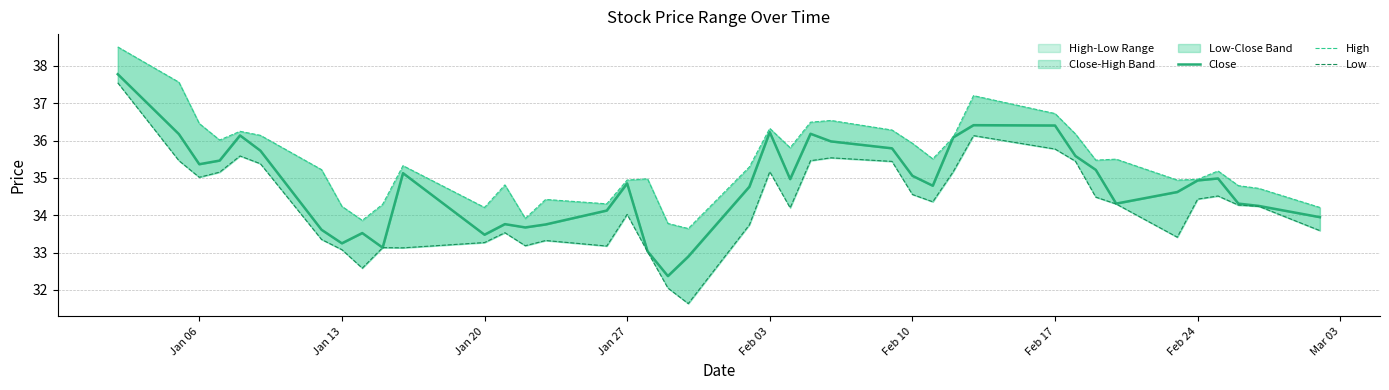

Rank the series by their maximum value, from lowest to highest.

Low, Close, High